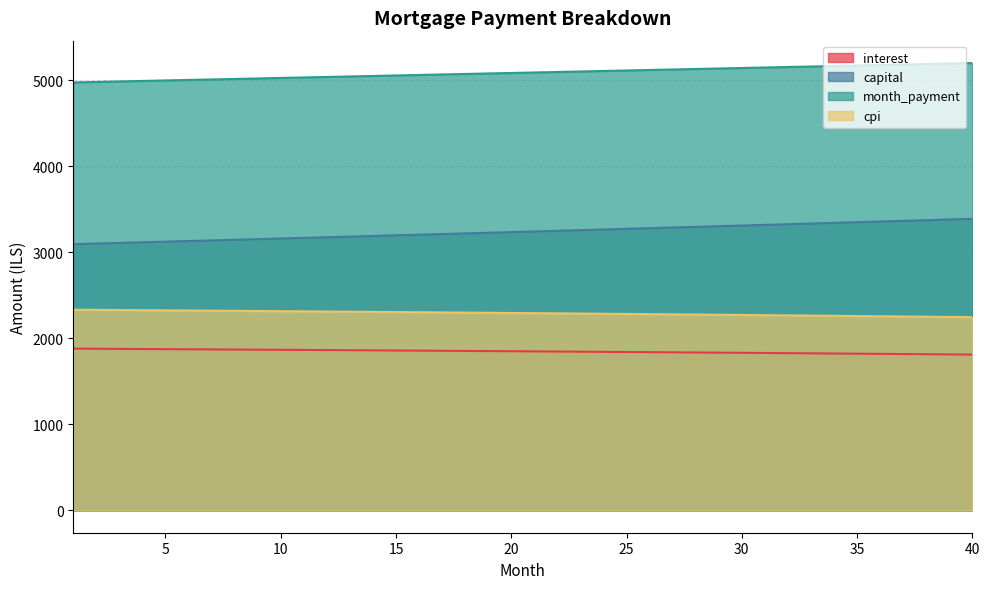

Which category has the highest value in the month_payment series?

40